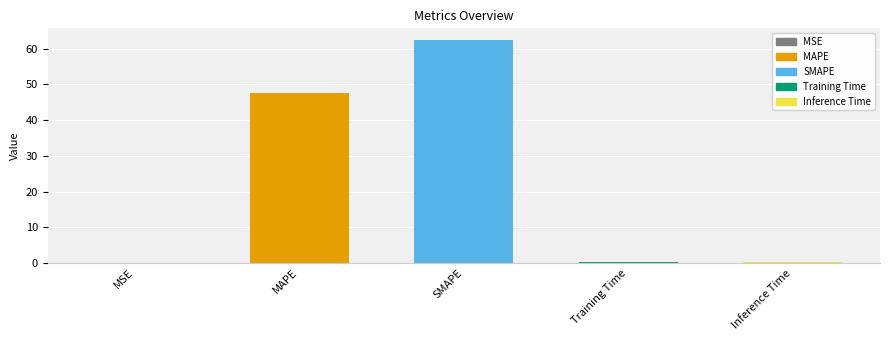

Which label corresponds to the smallest value in the chart?

MSE